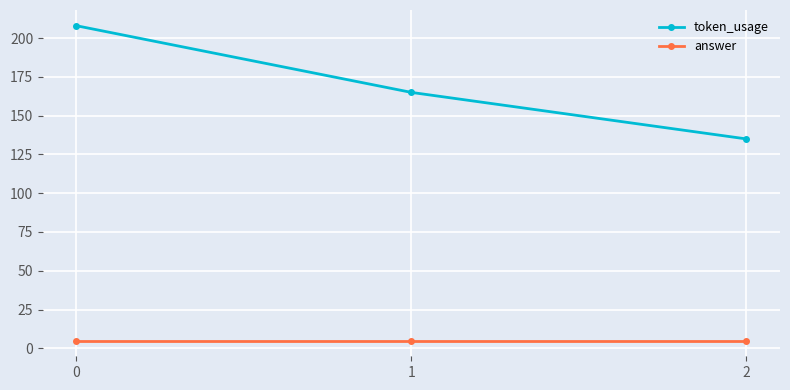

Reading right to left, transcribe all the data shown in this chart.

token_usage: 2=135	1=165	0=208
answer: 2=5	1=5	0=5